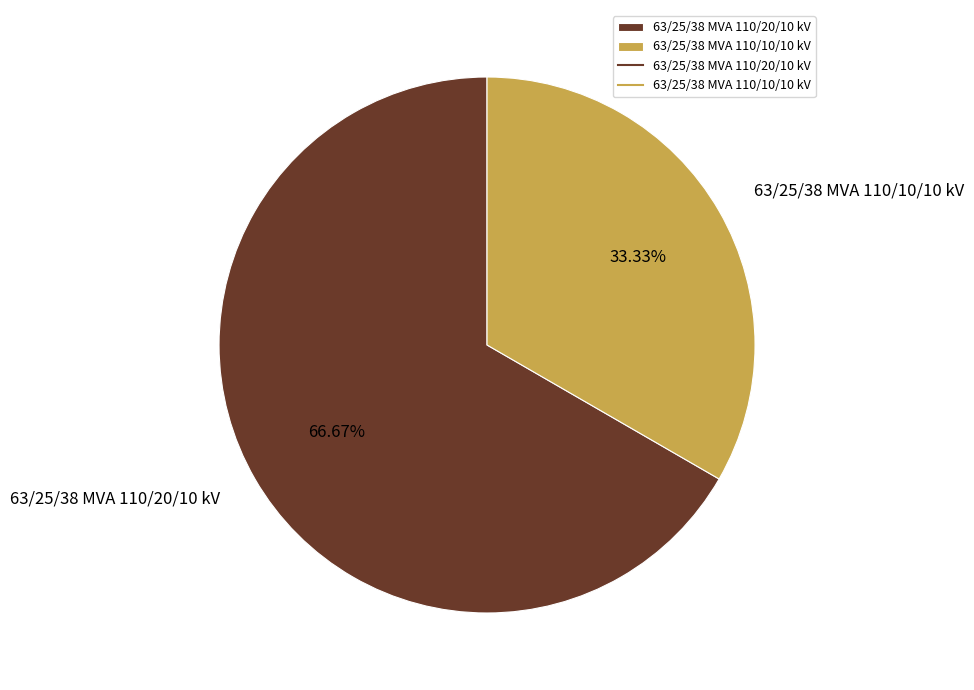

Is it true that 63/25/38 MVA 110/10/10 kV is 40% of the pie?

False